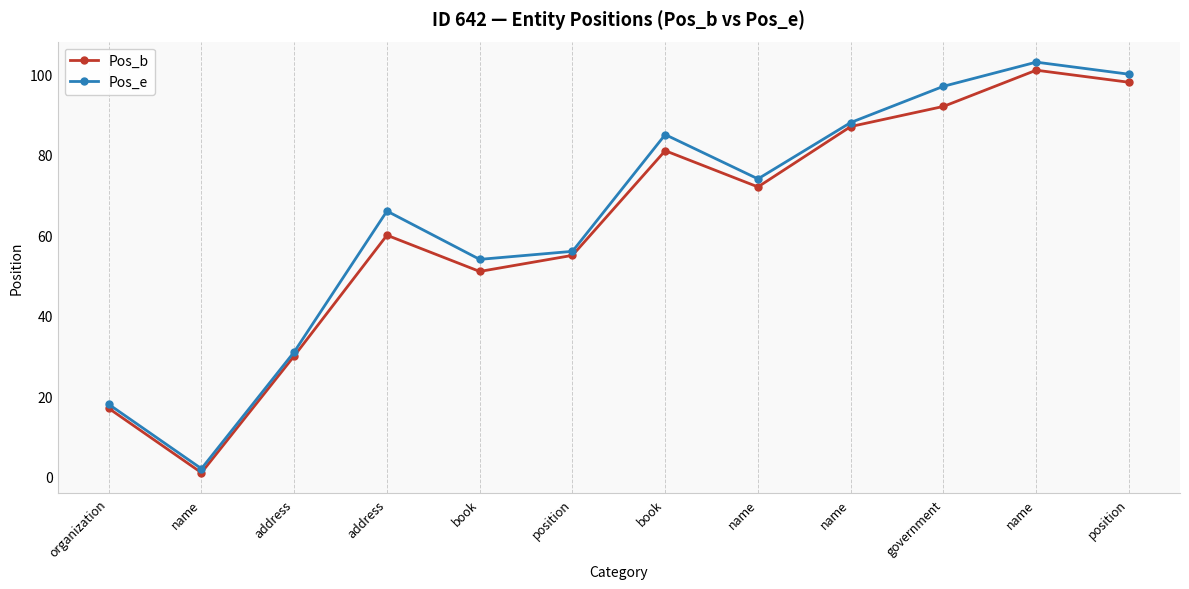

Is this an area chart (filled region under the line)?

No